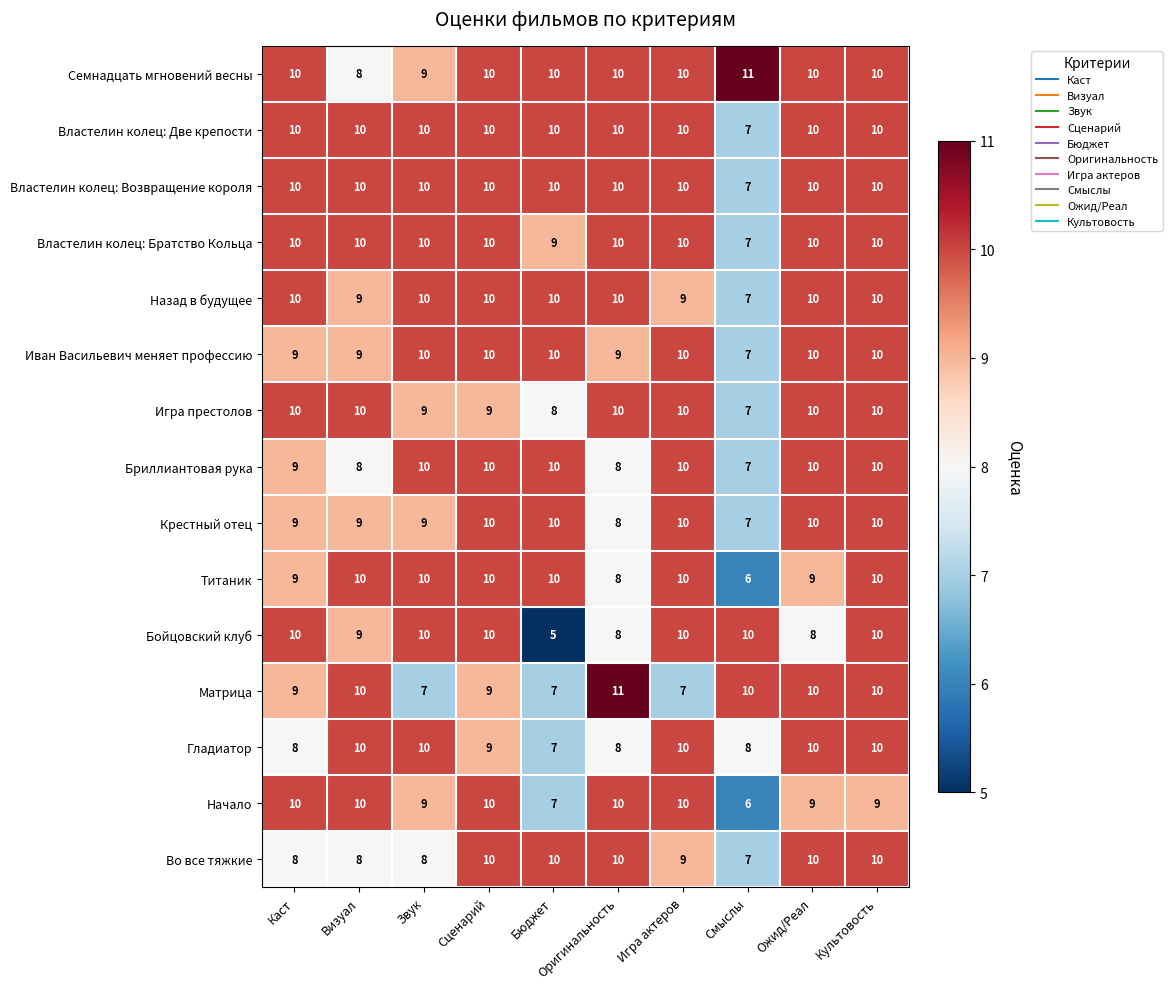

What is the sum of all Игра престолов values?

93